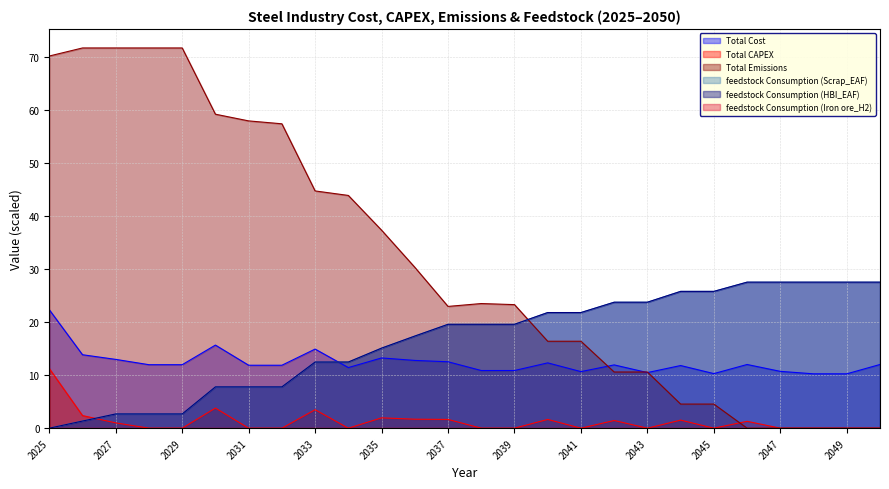

Reading left to right, extract all data points from this chart.

Total Cost: 22.3	13.9	13.0	12.0	12.0	15.7	11.9	11.9	14.9	11.4	13.2	12.8	12.5	10.9	10.9	12.3	10.7	11.9	10.5	11.8	10.3	12.0	10.7	10.3	10.3	12.0
Total CAPEX: 11.2	2.4	1.0	0.0	0.0	3.8	0.0	0.0	3.5	0.0	2.0	1.7	1.7	0.0	0.0	1.7	0.0	1.4	0.0	1.5	0.0	1.3	0.0	0.0	0.0	0.0
Total Emissions: 70.2	71.7	71.7	71.7	71.7	59.2	57.9	57.4	44.7	43.9	37.3	30.3	23.0	23.5	23.3	16.4	16.4	10.6	10.6	4.5	4.5	0.0	0.0	0.0	0.0	0.0
feedstock Consumption (Scrap_EAF): 0.0	1.3	2.7	2.7	2.7	7.8	7.8	7.8	12.5	12.5	15.1	17.4	19.6	19.6	19.6	21.8	21.8	23.8	23.8	25.8	25.8	27.5	27.5	27.5	27.5	27.5
feedstock Consumption (HBI_EAF): 0.0	1.3	2.7	2.7	2.7	7.8	7.8	7.8	12.5	12.5	15.1	17.4	19.6	19.6	19.6	21.8	21.8	23.8	23.8	25.8	25.8	27.5	27.5	27.5	27.5	27.5